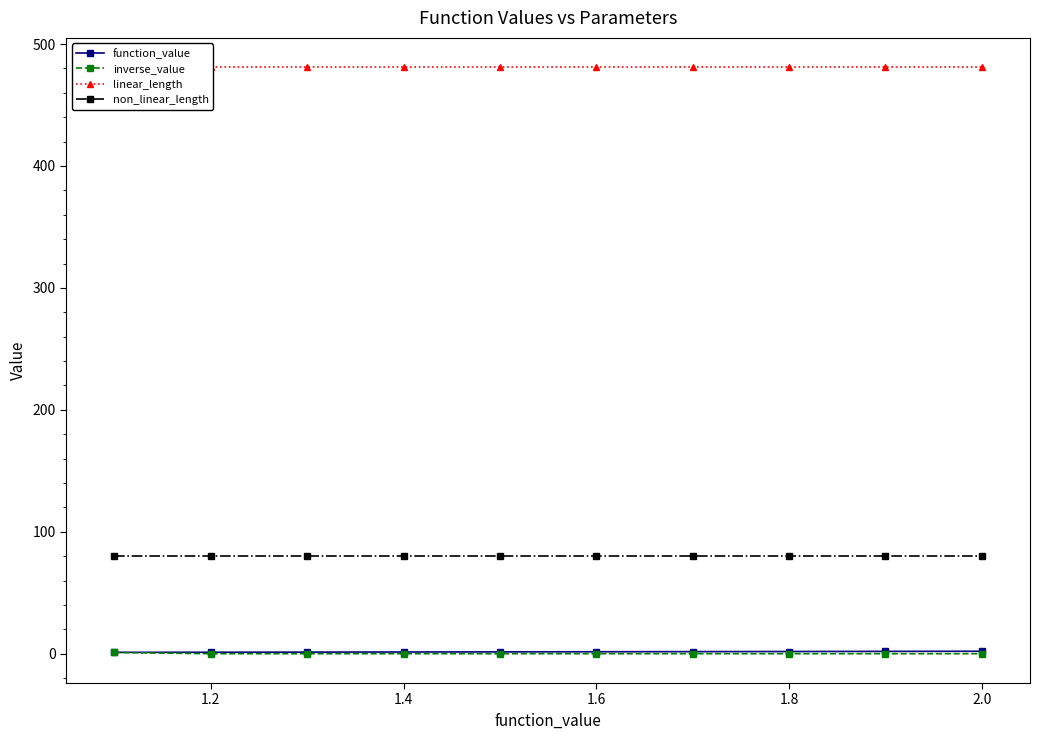

Is the value of function_value at 1.8 greater than the value of non_linear_length at 1.8?

No